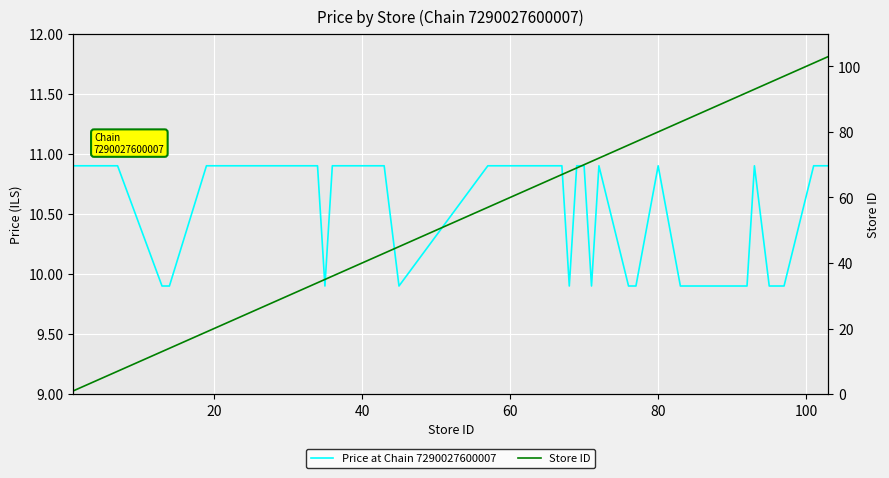

True or false: Price at Chain 7290027600007 and Store ID intersect in this chart.

True